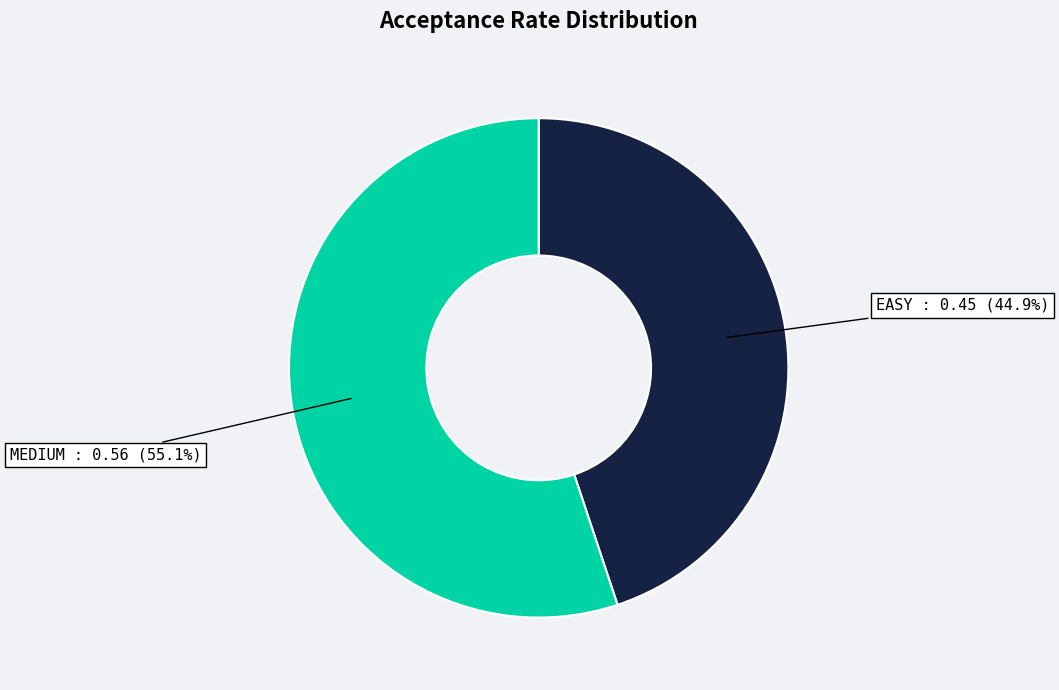

What is the total percentage of MEDIUM and EASY?

100.0%